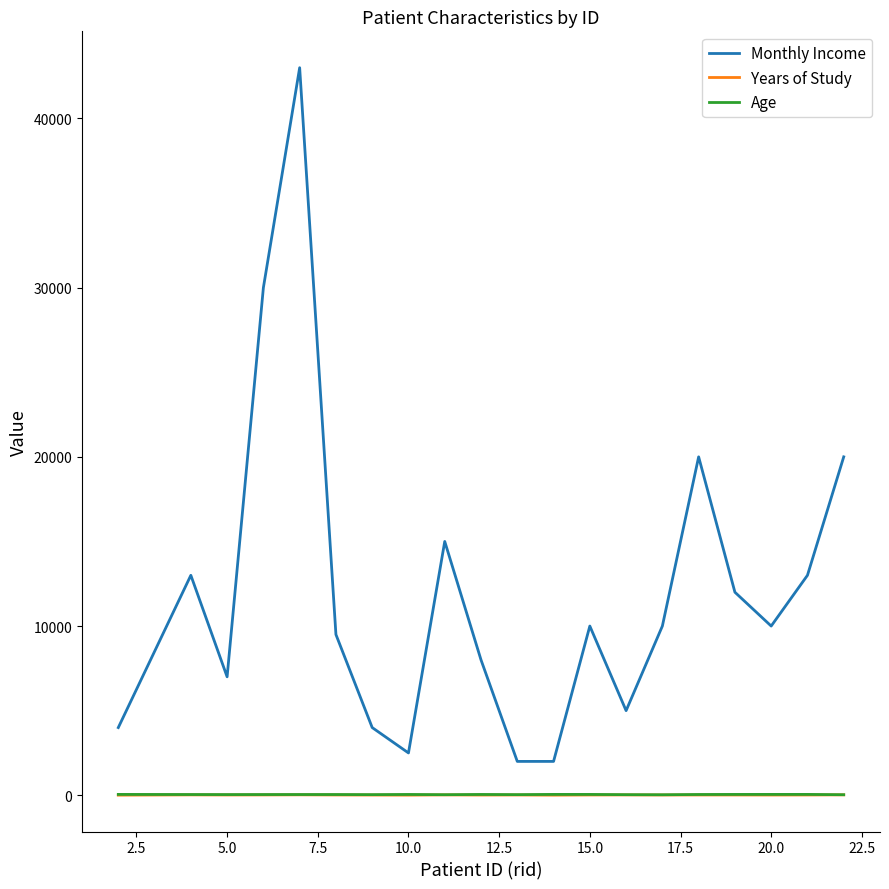

True or false: Monthly Income and Age intersect in this chart.

False